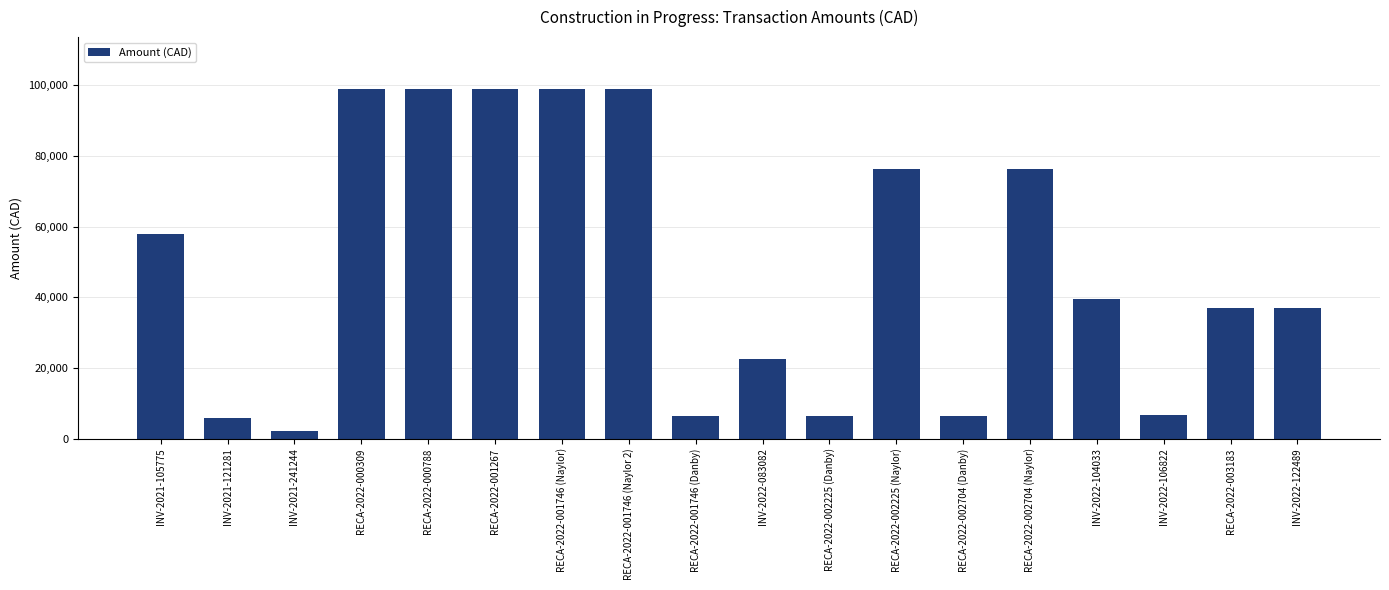

How many bars are there in total?

18